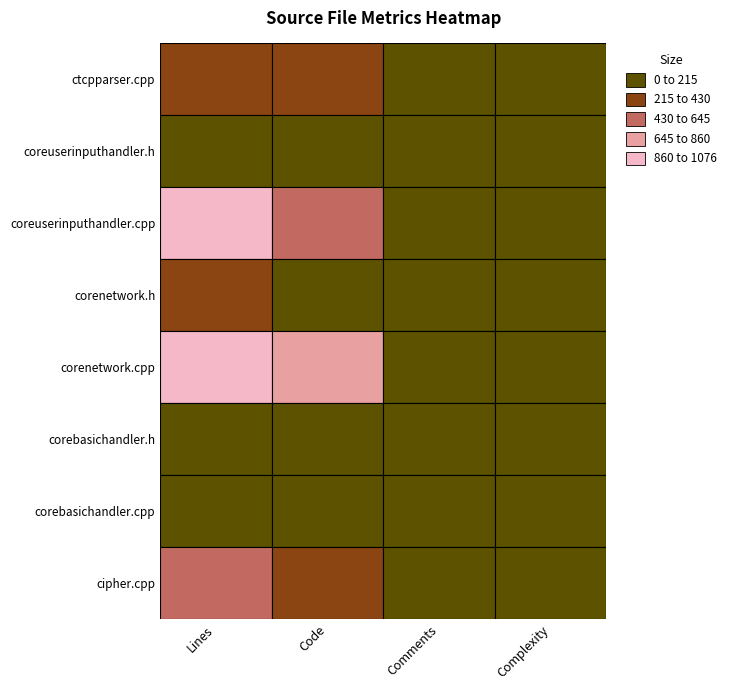

What is the sum of all Complexity values?

507